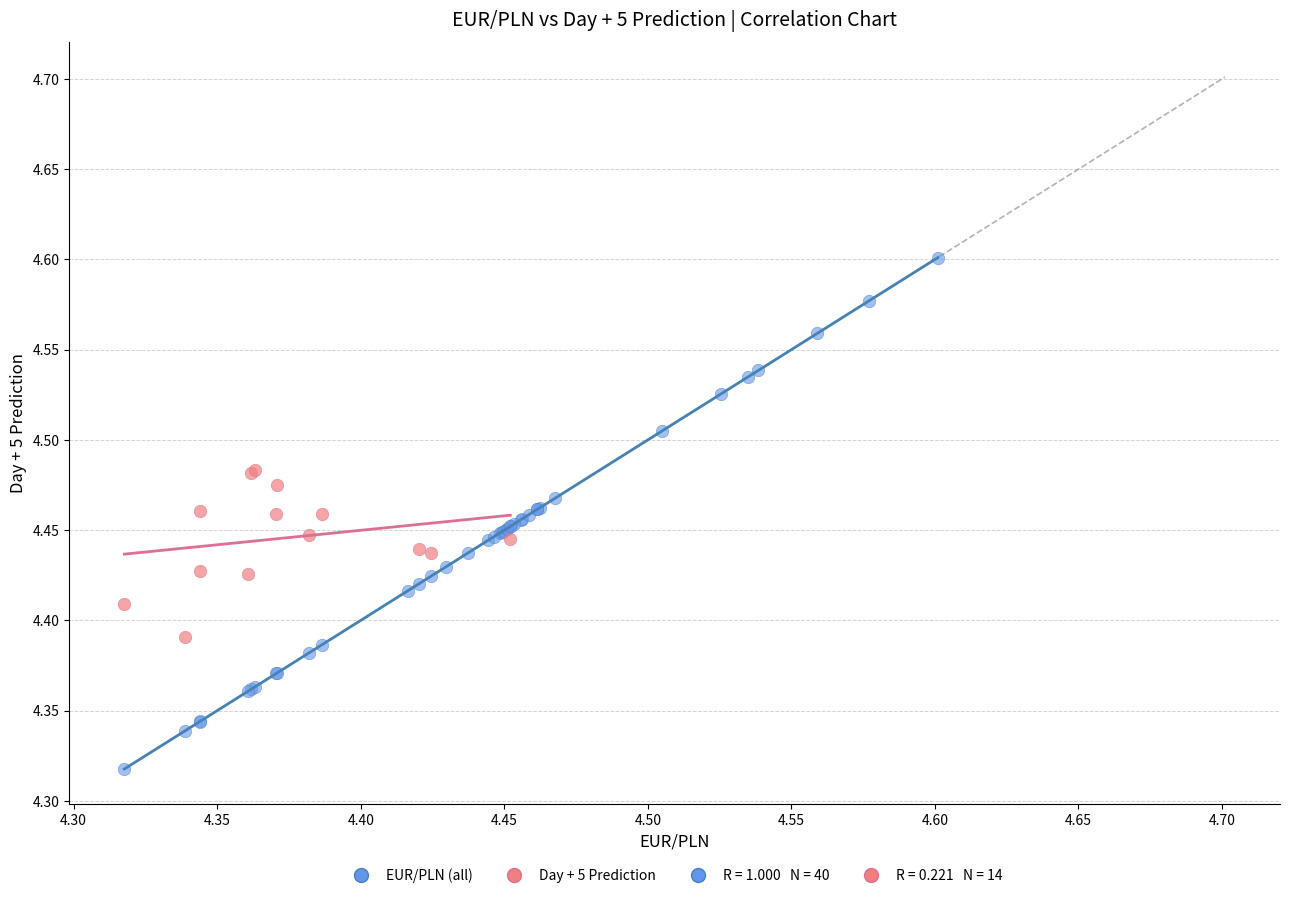

Which series has the largest Y range (max minus min)?

EUR/PLN (all)